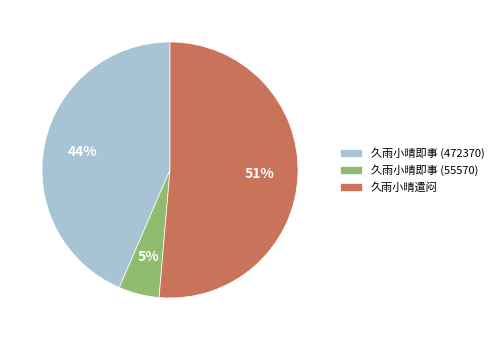

To the nearest percent, what is the difference between the 久雨小晴即事 (55570) and 久雨小晴遣闷 slice percentages?

46%